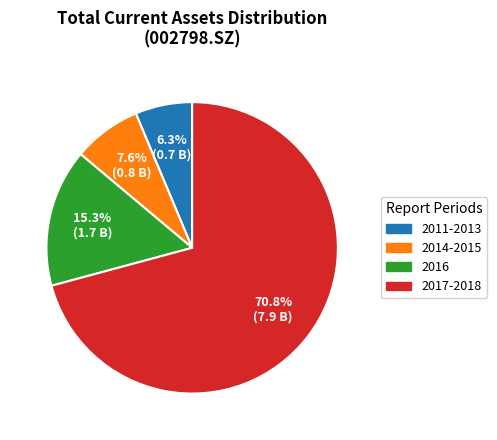

Which category has the biggest portion of the pie?

2017-2018